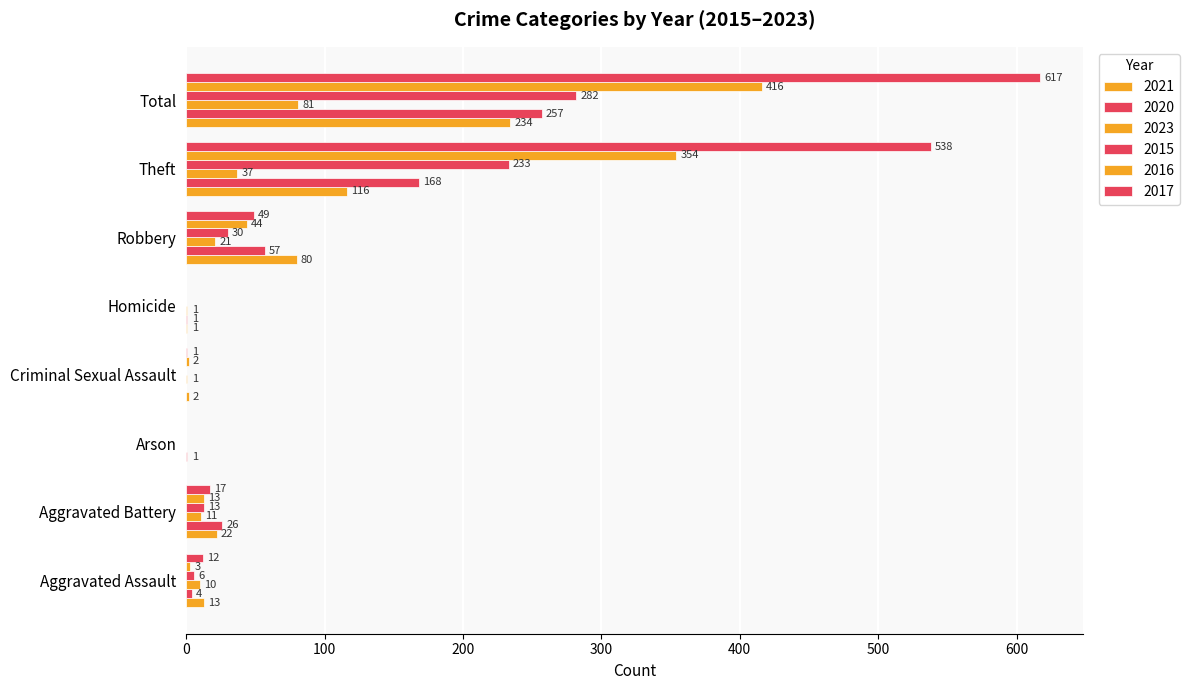

How many categories are shown in the chart?

8